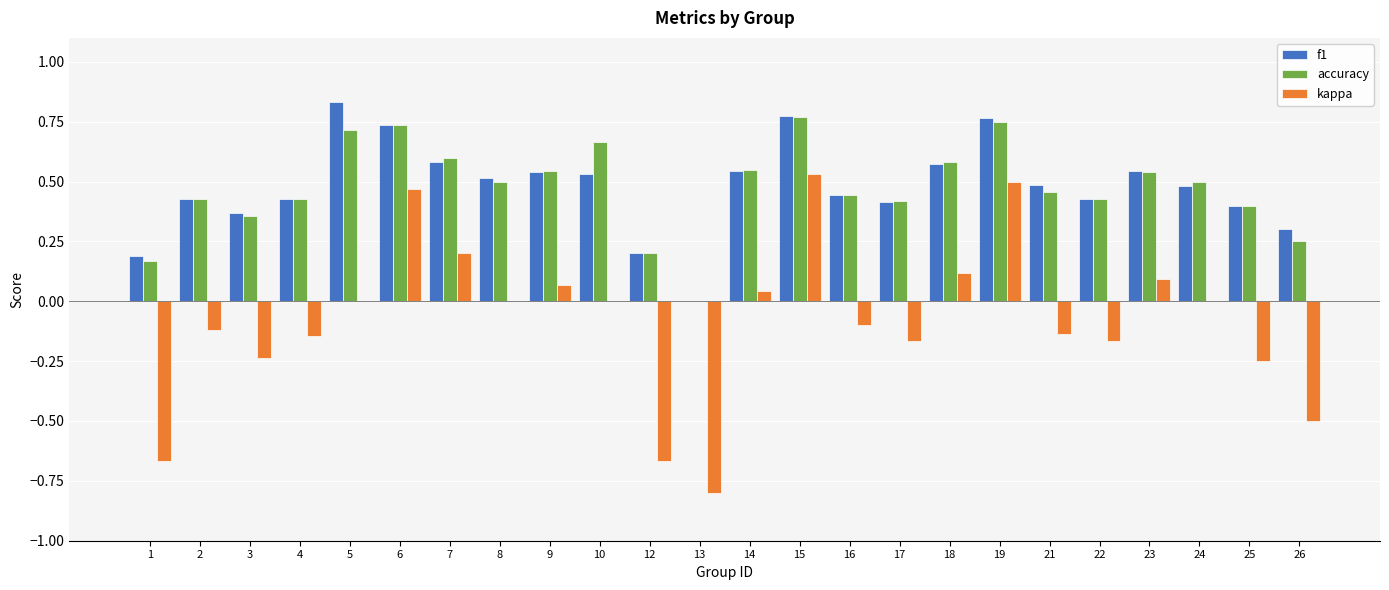

At which category does the chart reach its peak across all series?

5